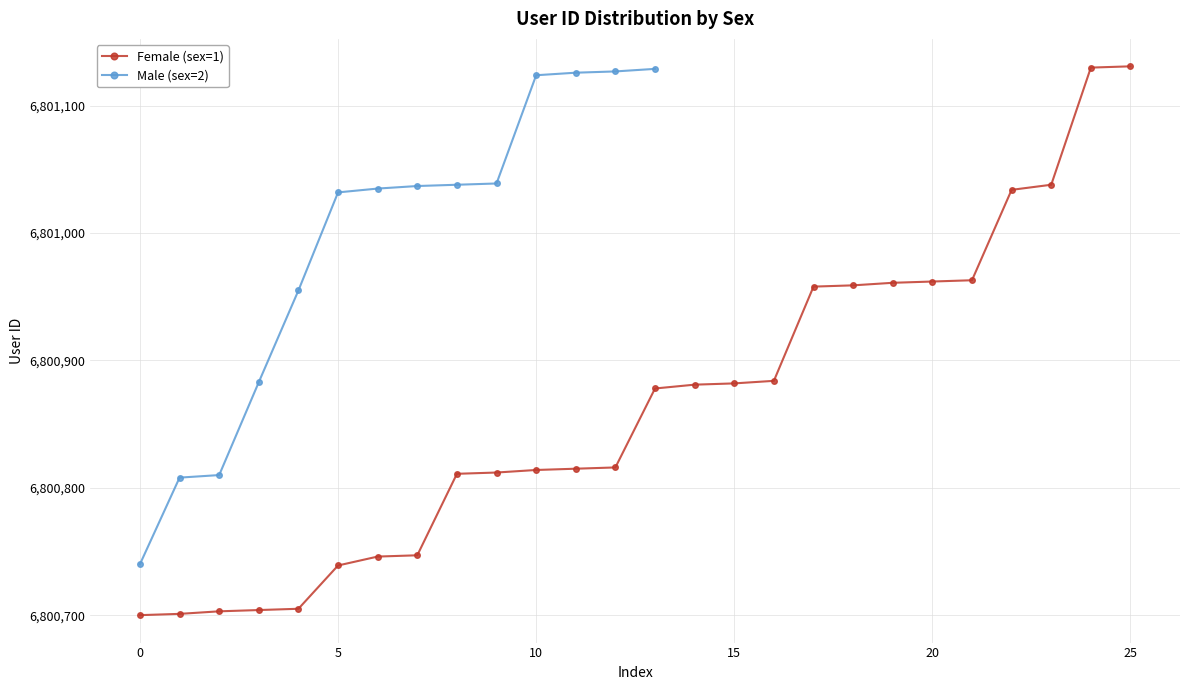

What is the difference between the second highest and minimum values?

430